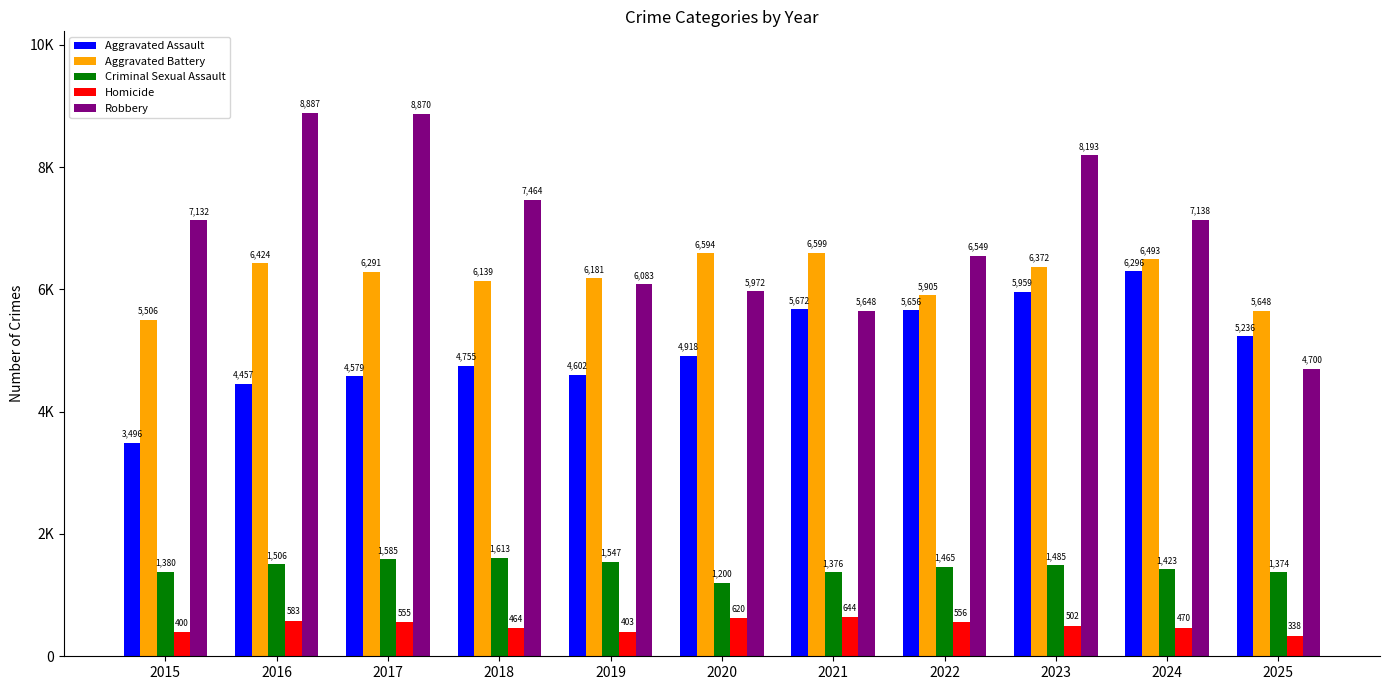

Which has a higher value, 2016 or 2024?

2024